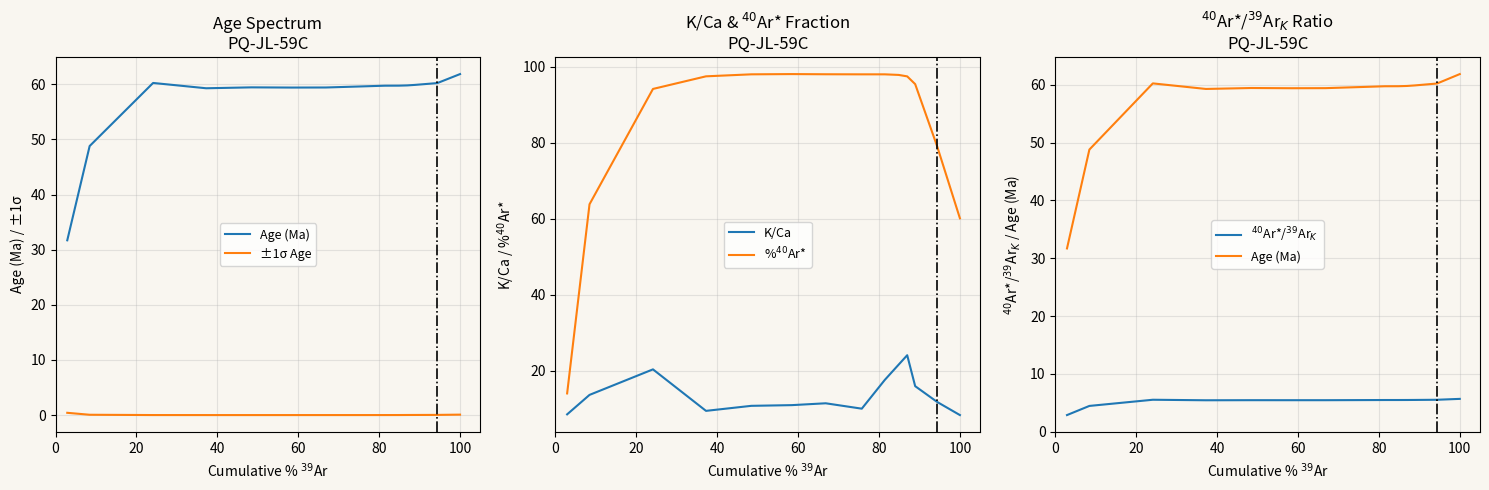

What is the highest value of the K/Ca series?

24.0